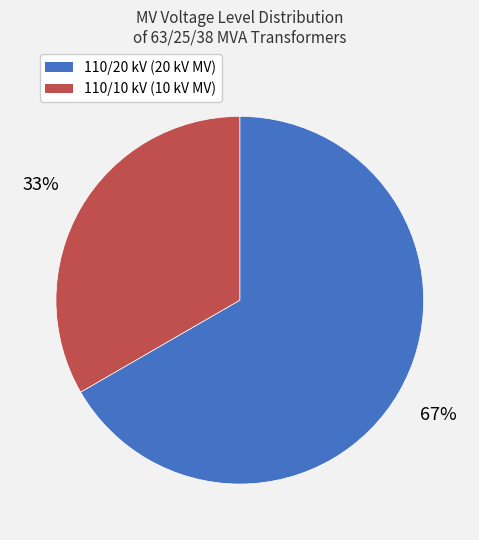

Is there any slice that represents more than half of the pie?

Yes